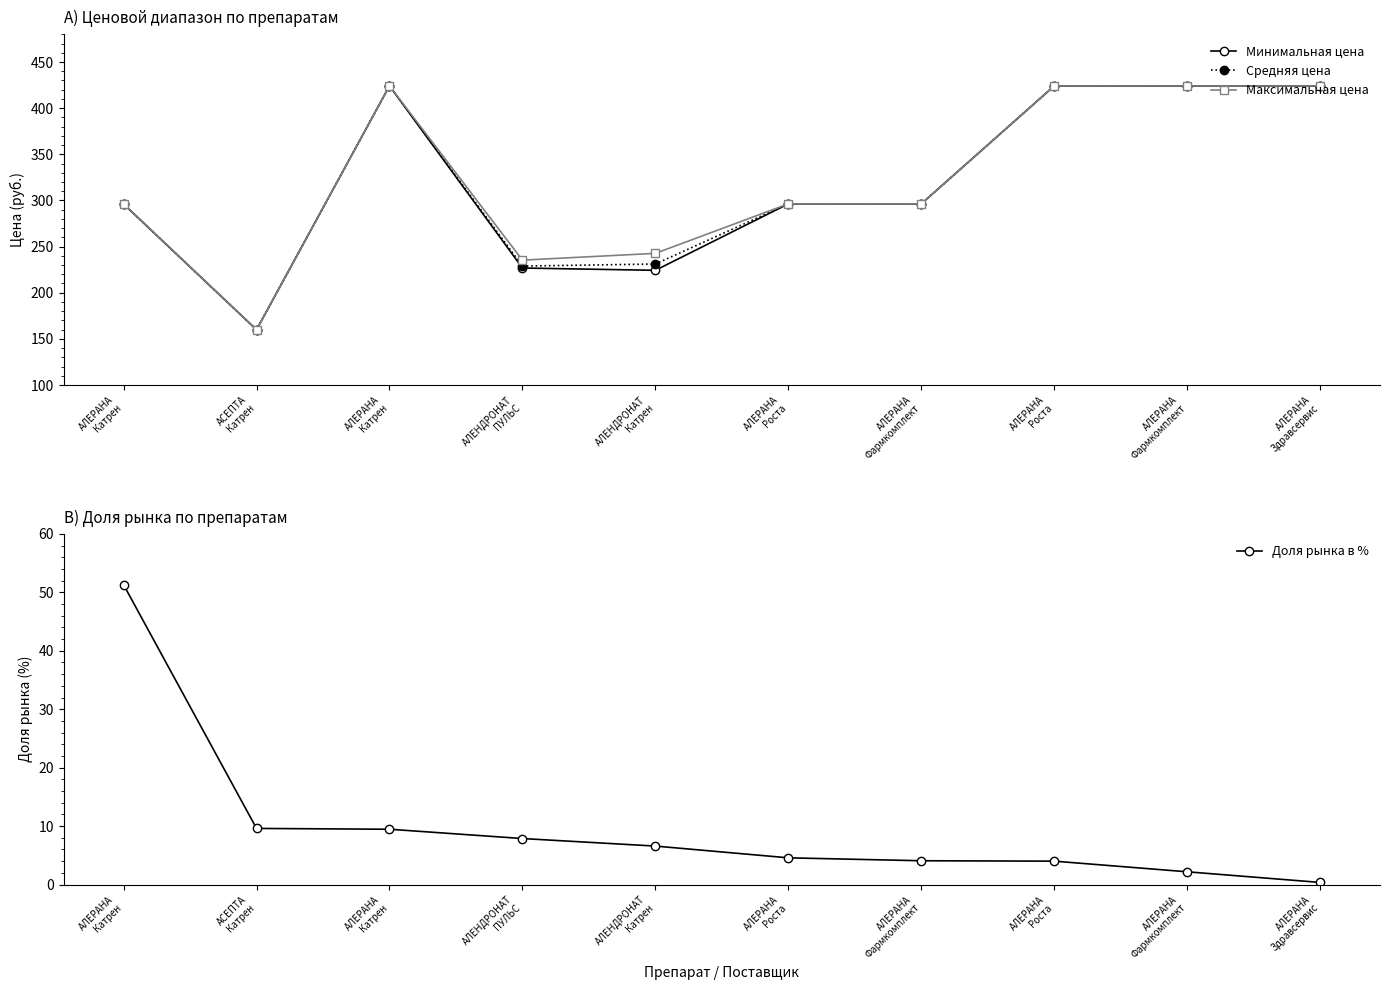

List the series in order of their peak value, lowest first.

Доля рынка в %, Минимальная цена, Средняя цена, Максимальная цена